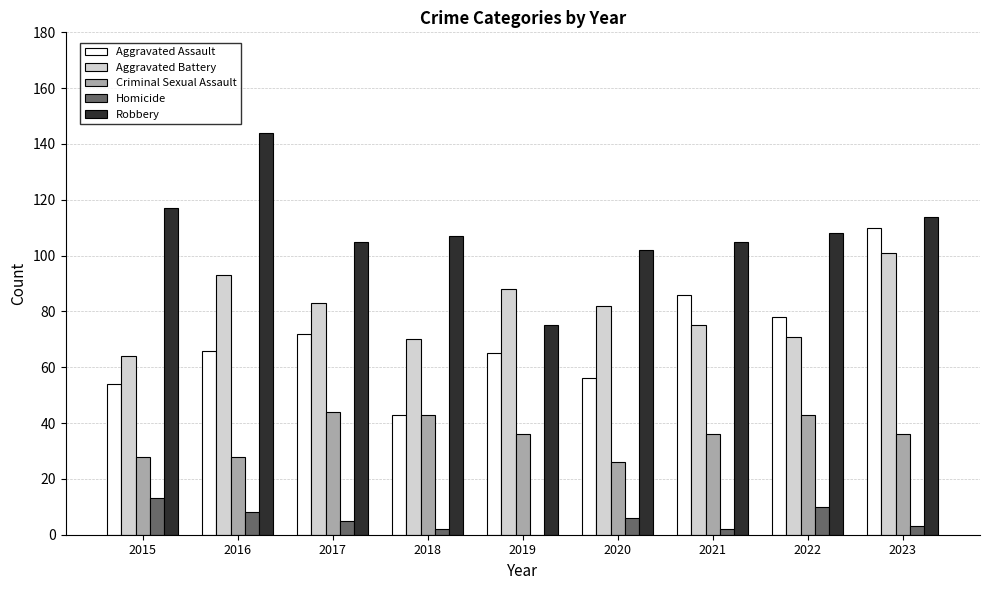

Between 2016 and 2019, which series saw the biggest shift?

Robbery